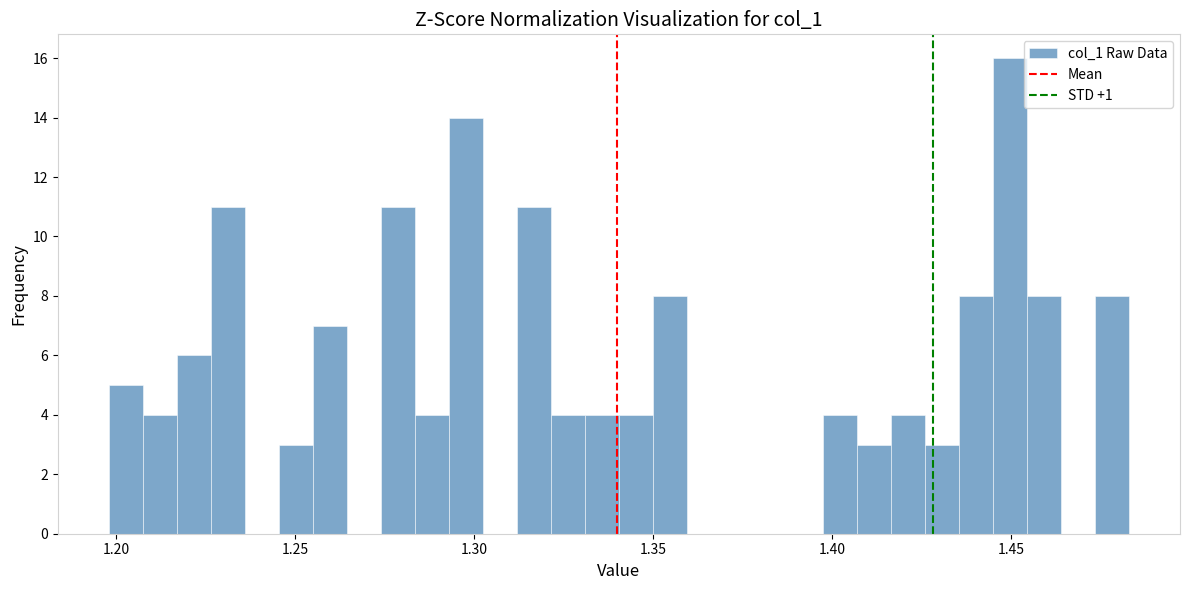

Read against the x-axis, roughly where is the centre of the tallest bar?

1.450